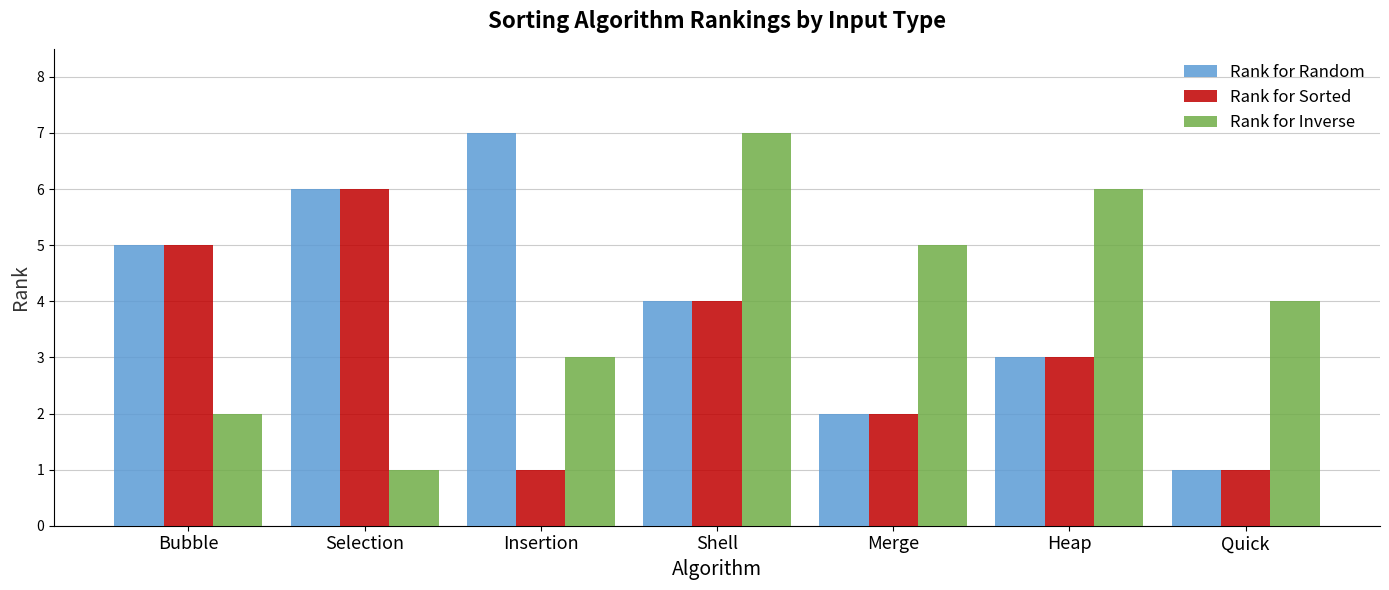

At which label does Rank for Sorted reach its peak?

Selection